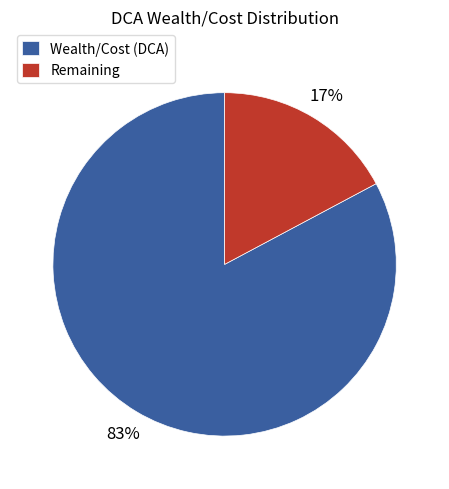

Count the number of slices in the pie.

2